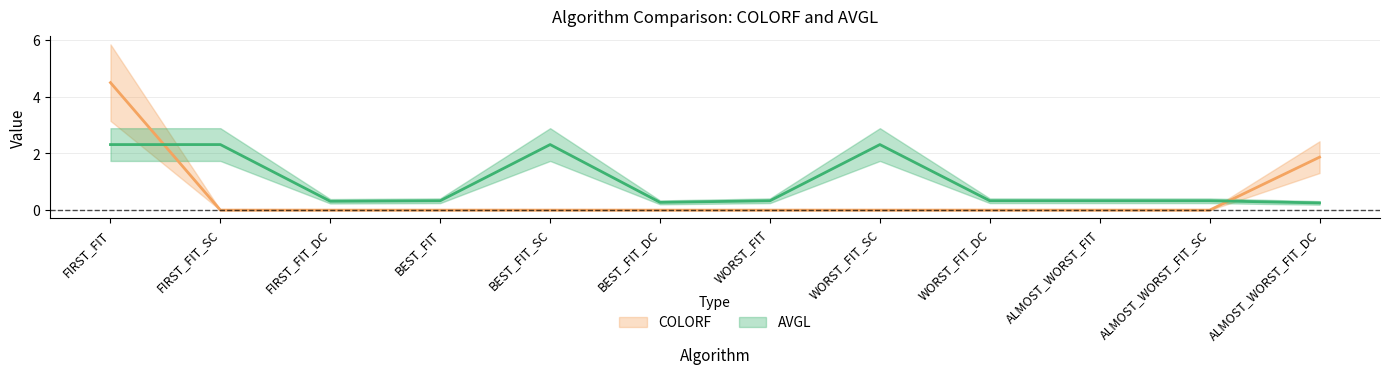

Is the value of COLORF at ALMOST_WORST_FIT_DC greater than the value of AVGL at WORST_FIT_DC?

Yes